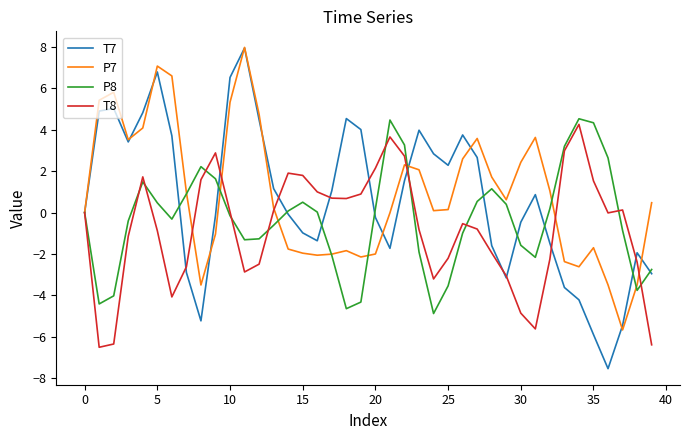

What is the smallest value displayed?

-7.5